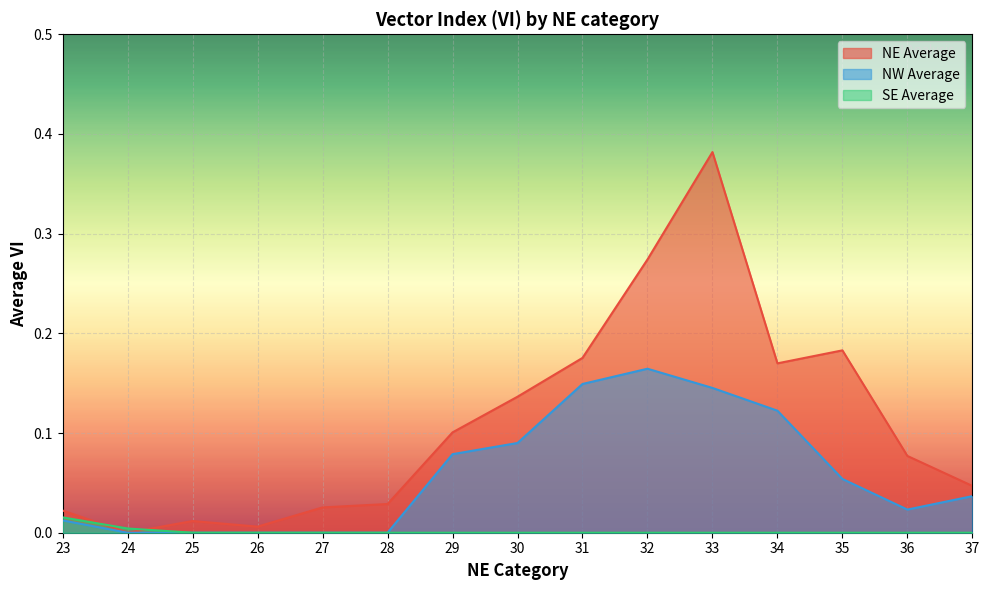

How many lines are shown in the chart?

3